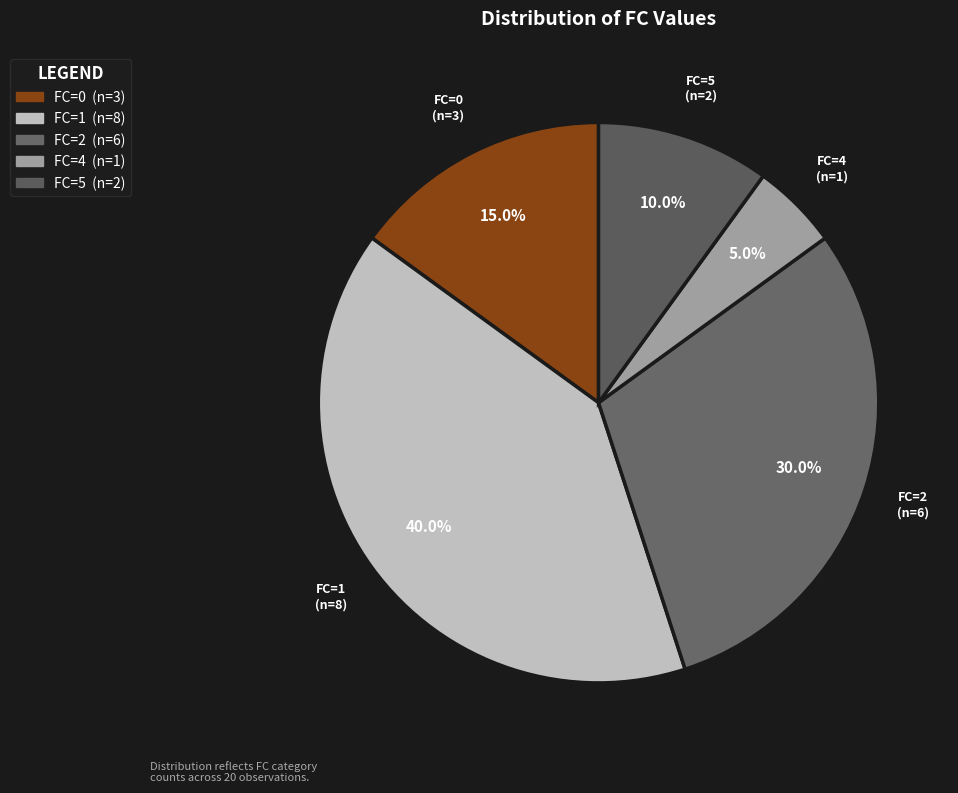

Is there a majority slice in this chart?

No